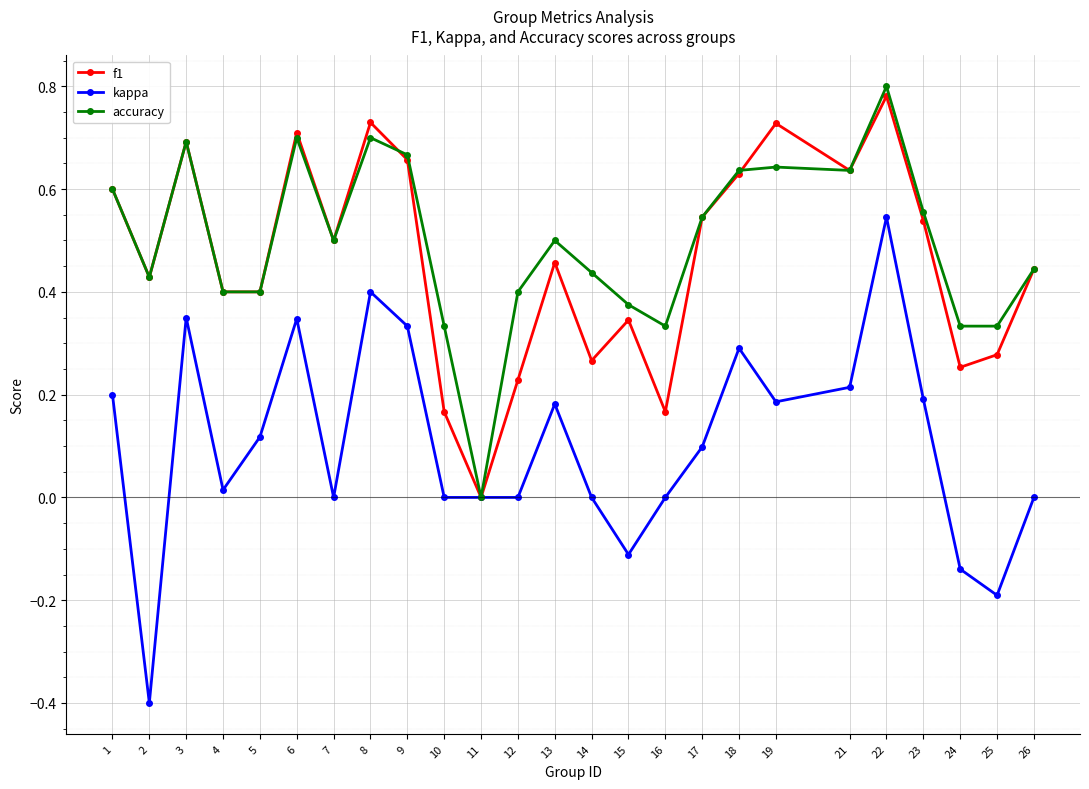

What is the total value across all series at 23?

1.3